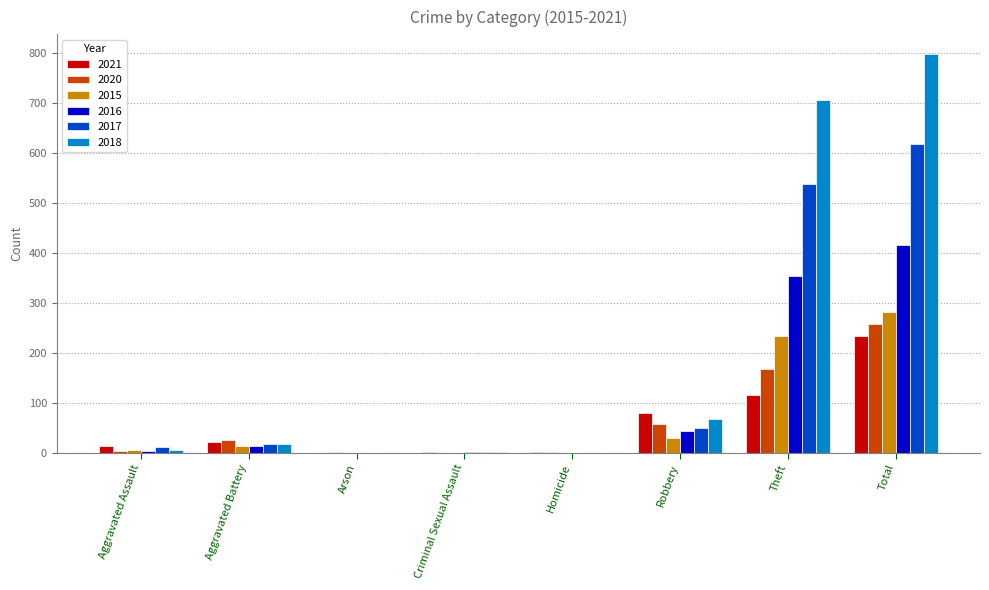

How many groups of bars are there?

8